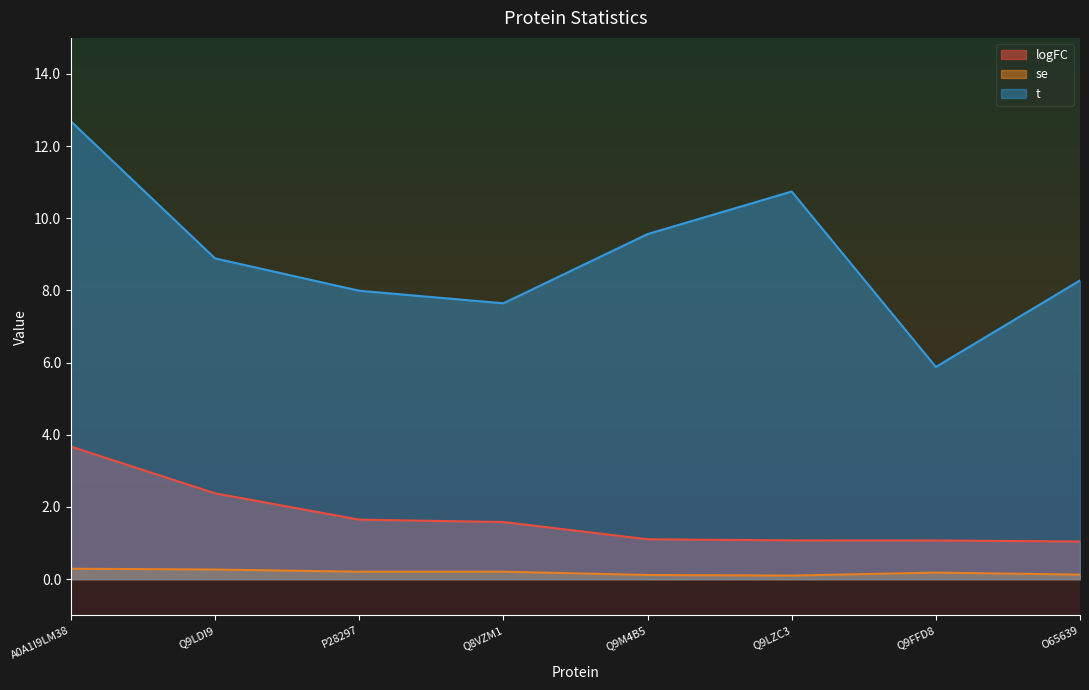

What is the maximum value for se?

0.3